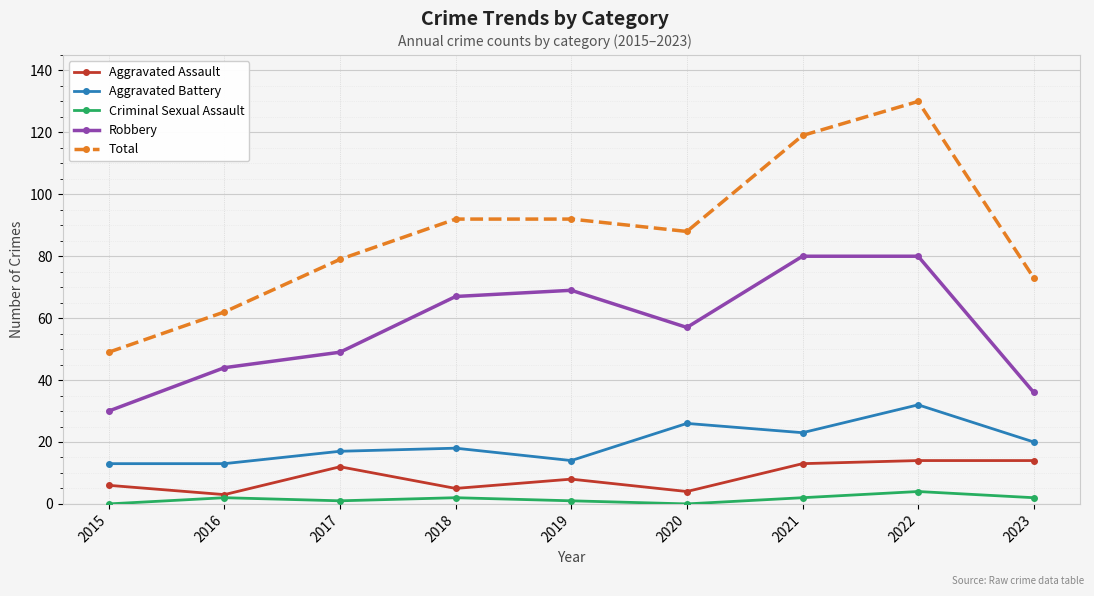

Reading left to right, extract all data points from this chart.

Aggravated Assault: 6	3	12	5	8	4	13	14	14
Aggravated Battery: 13	13	17	18	14	26	23	32	20
Criminal Sexual Assault: 0	2	1	2	1	0	2	4	2
Robbery: 30	44	49	67	69	57	80	80	36
Total: 49	62	79	92	92	88	119	130	73